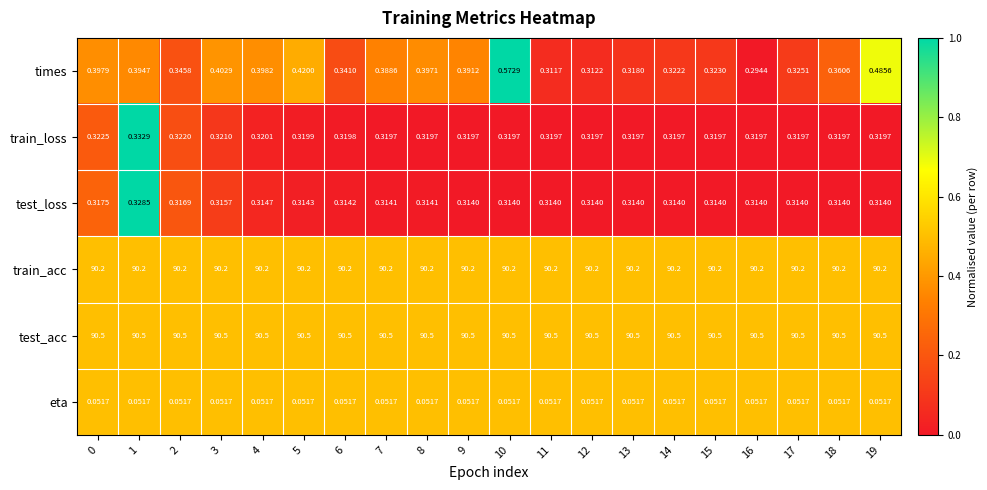

Rank the series at 8 from highest to lowest value.

test_acc, train_acc, times, train_loss, test_loss, eta